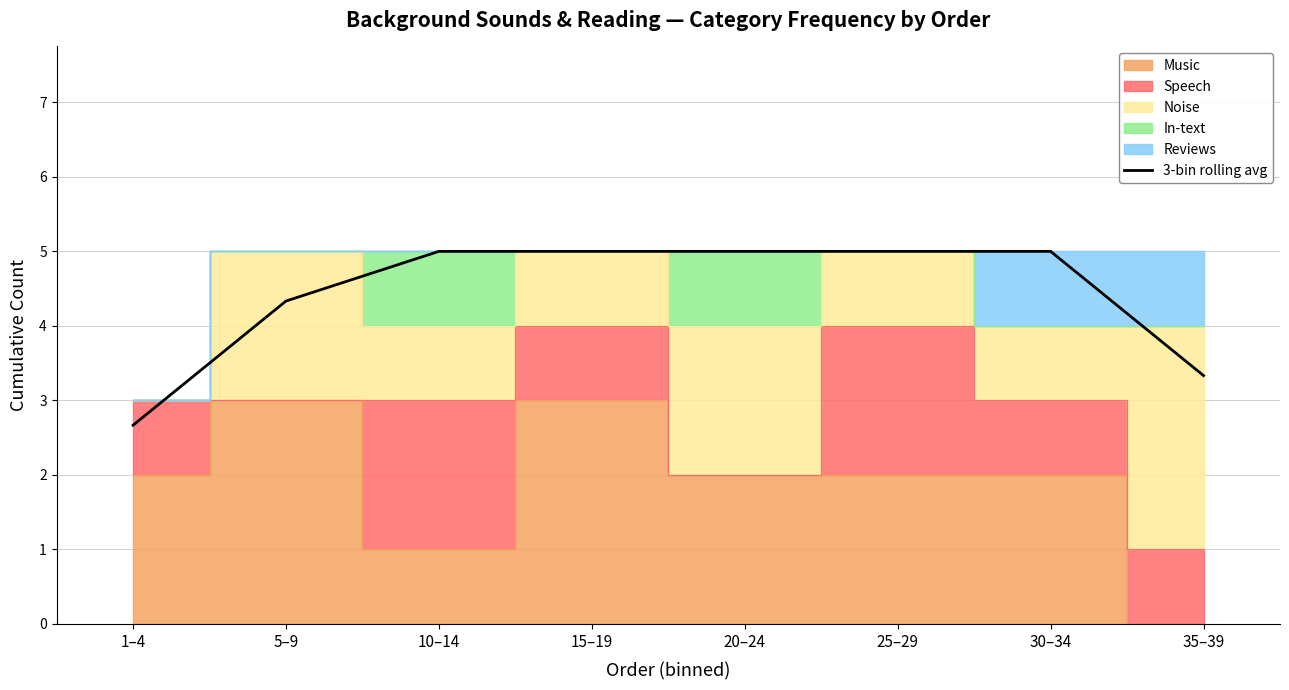

How many values are between 4 and 5?

6